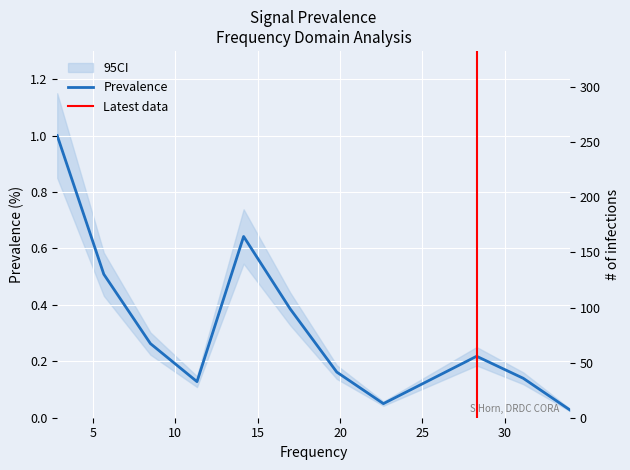

Reading left to right, list all the values displayed in this chart.

1.0	0.5	0.3	0.1	0.6	0.4	0.2	0.0	0.2	0.1	0.0